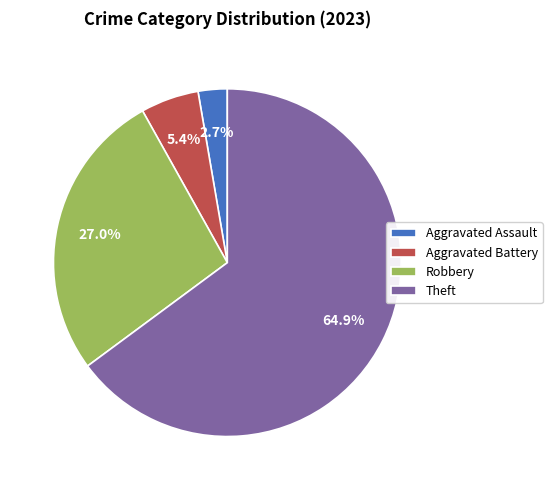

What percentage is NOT represented by Theft?

35.1%